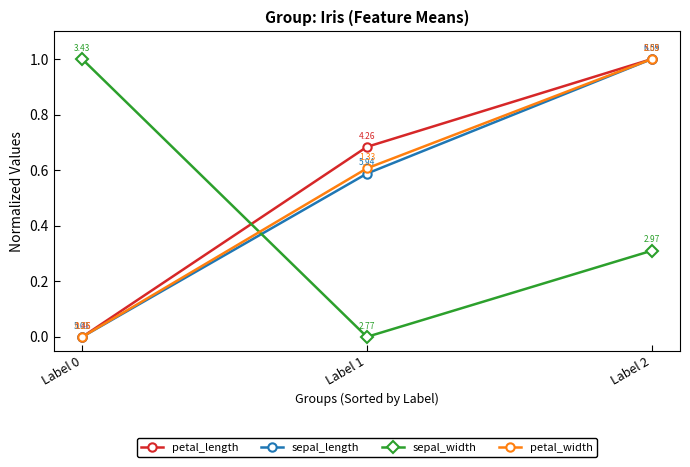

Does the chart have visible grid lines?

No